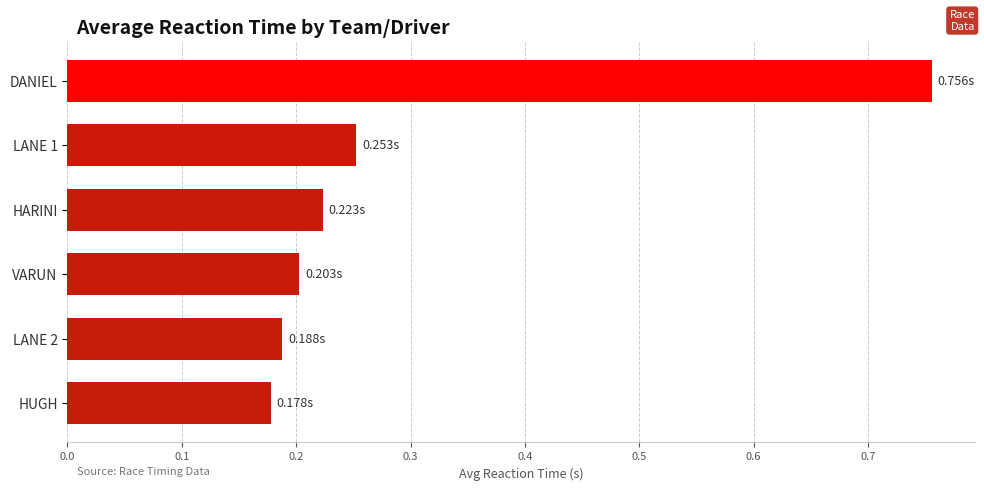

Which category has the highest value across all series?

DANIEL